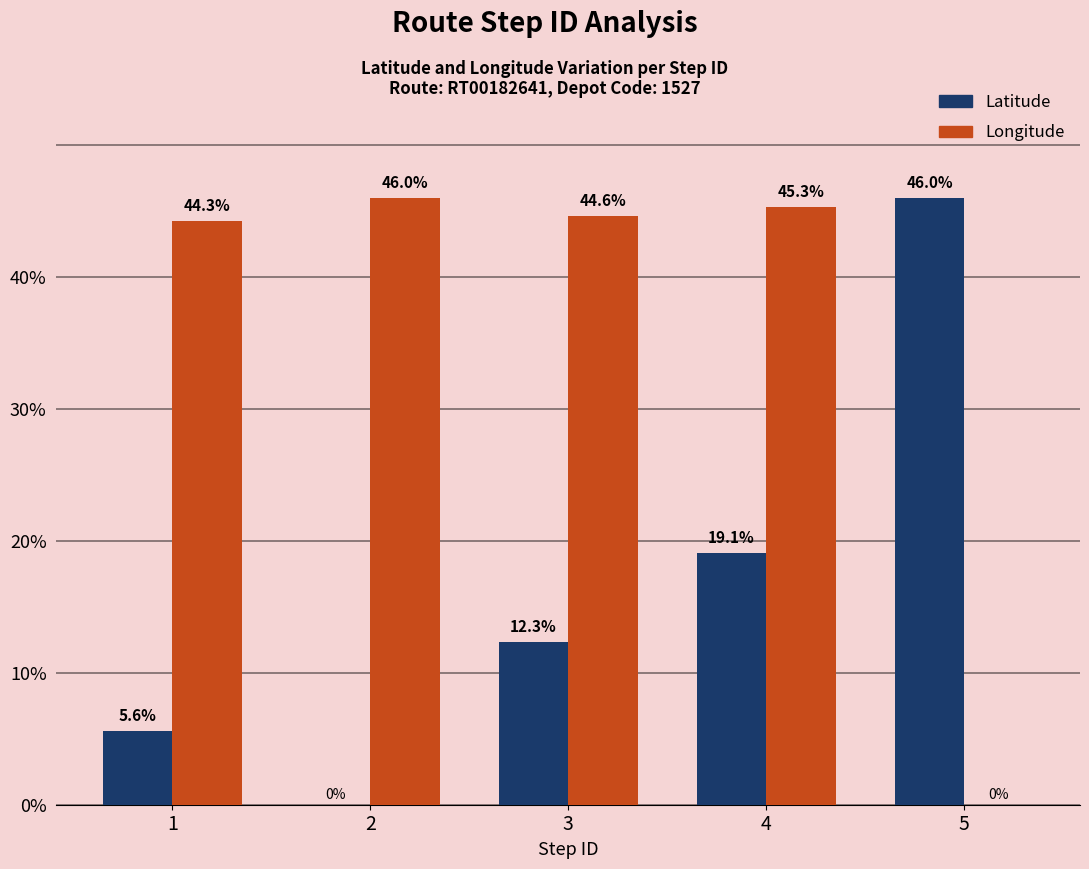

What is the average value of the Latitude series?

16.6